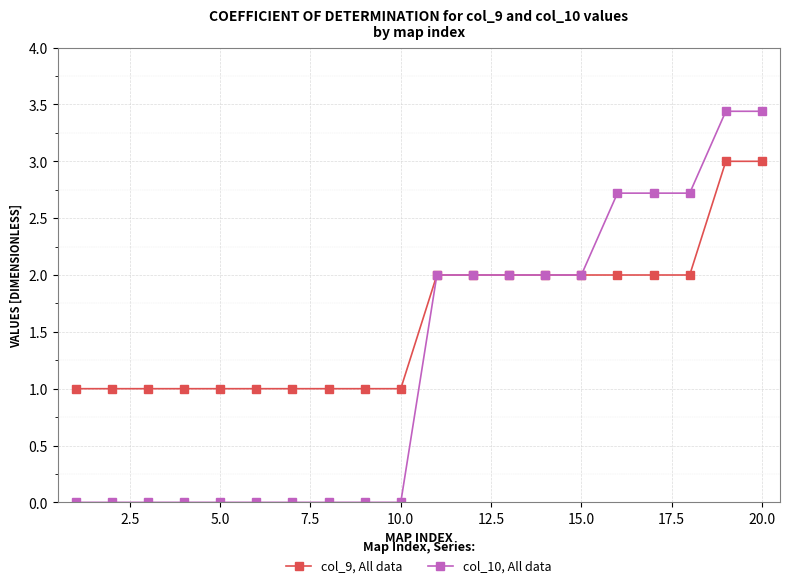

What is the difference between the maximum and second lowest values in the col_9, All data series?

2.0